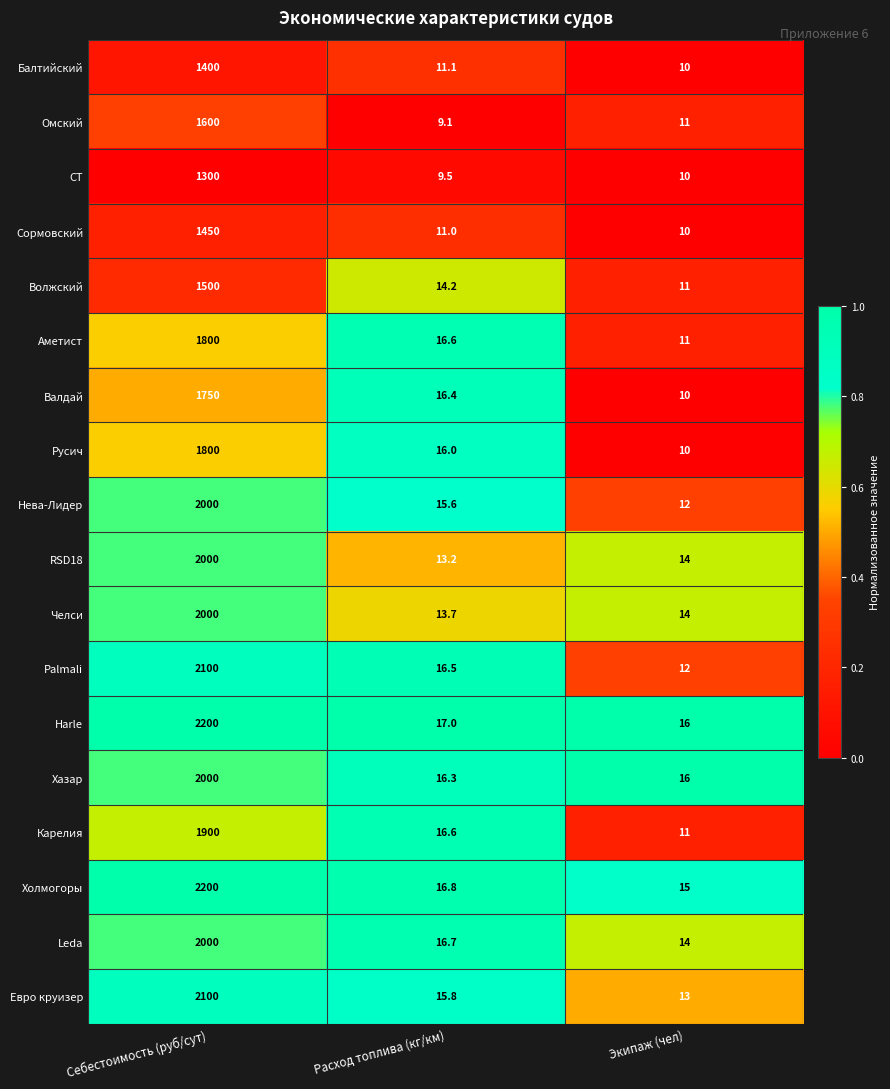

Rank the categories by Palmali value from lowest to highest.

Экипаж (чел), Расход топлива (кг/км), Себестоимость (руб/сут)